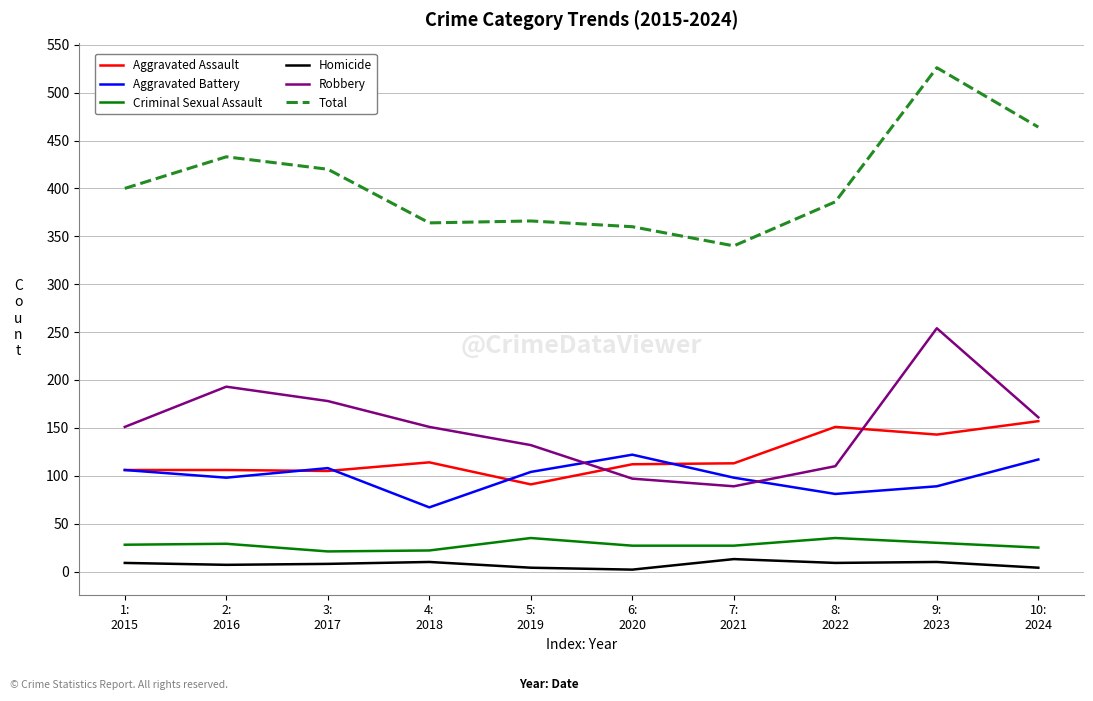

What is the difference between the Aggravated Assault values at 3:
2017 and 10:
2024?

52